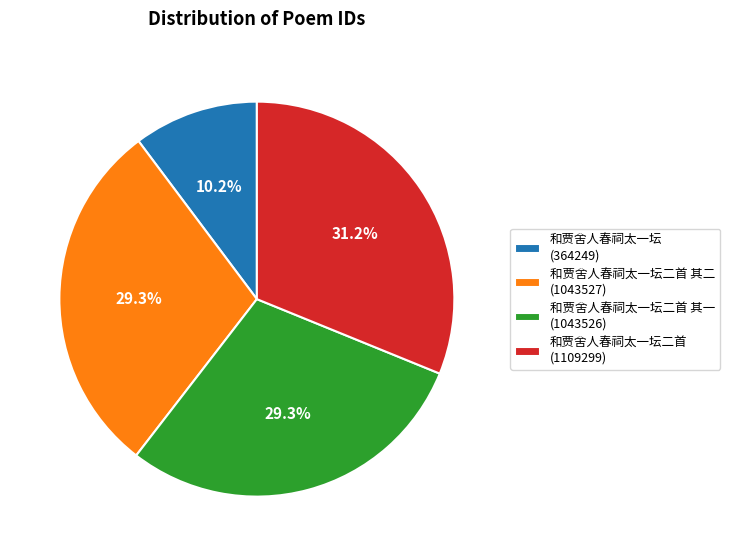

Between 和贾舍人春祠太一坛 (364249) and 和贾舍人春祠太一坛二首 其二 (1043527), which is larger?

和贾舍人春祠太一坛二首 其二 (1043527)